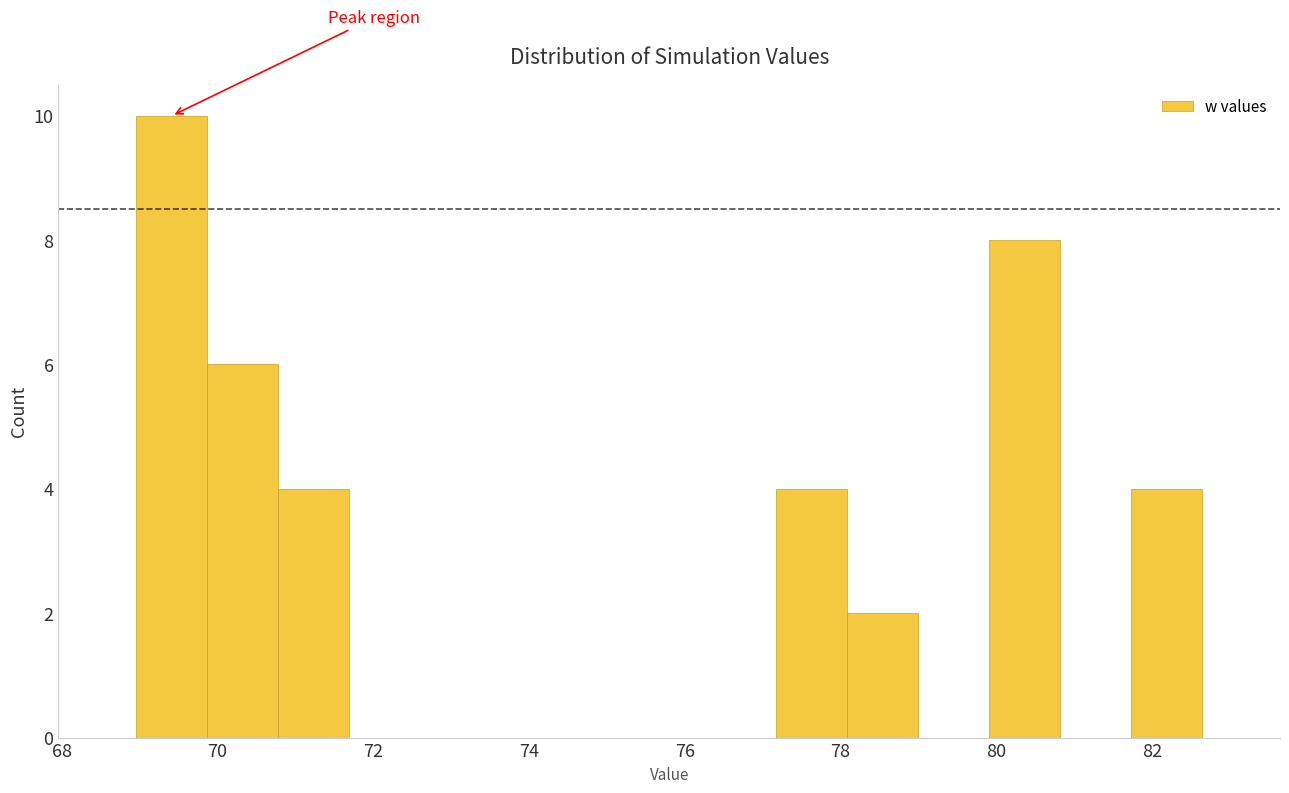

Reading left to right, list every bar in this chart as the range it spans on the x-axis followed by its height. Neither the bar edges nor the heights are printed on the chart, so give them approximately, as read against the axes.

69.0 to 69.8: 10
69.8 to 70.8: 6
70.8 to 71.6: 4
71.6 to 72.6: 0
72.6 to 73.6: 0
73.6 to 74.4: 0
74.4 to 75.4: 0
75.4 to 76.2: 0
76.2 to 77.2: 0
77.2 to 78.0: 4
78.0 to 79.0: 2
79.0 to 80.0: 0
80.0 to 80.8: 8
80.8 to 81.8: 0
81.8 to 82.6: 4